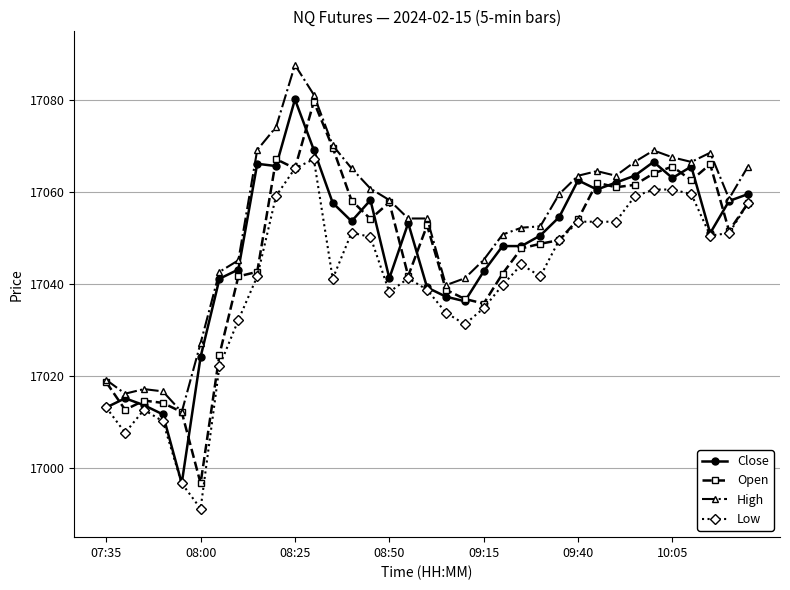

Which series has the widest spread of values?

Close